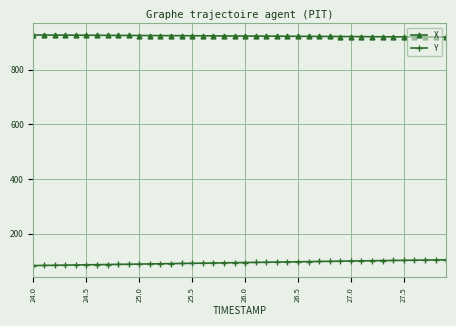

How many data points does each series have?

40